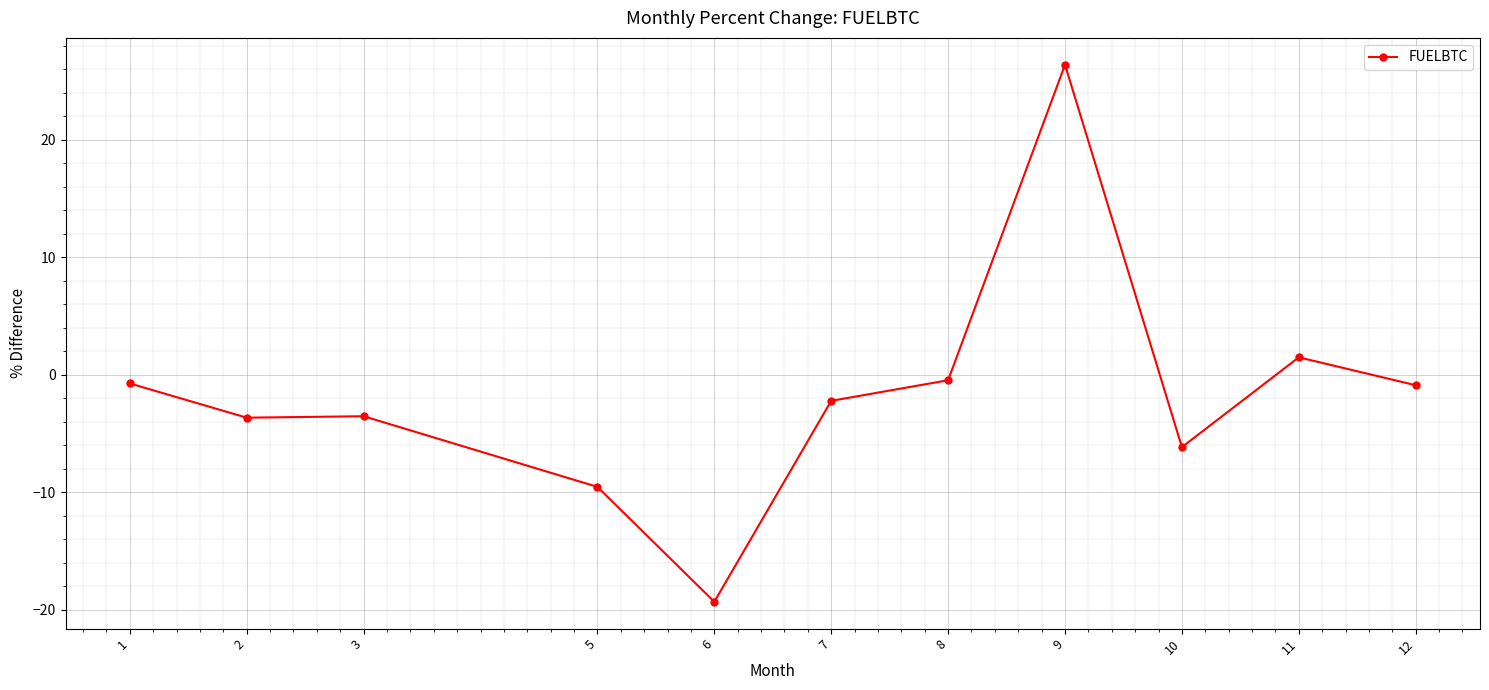

Between 7 and 10, which is larger?

7